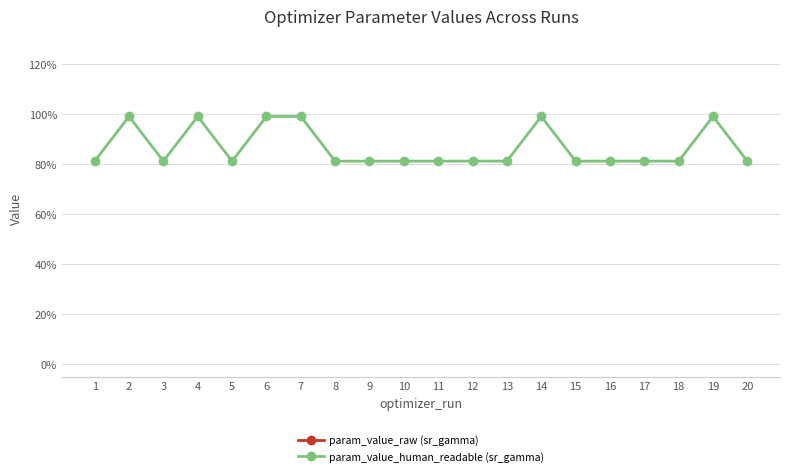

At which category is the sum across all series the highest?

7